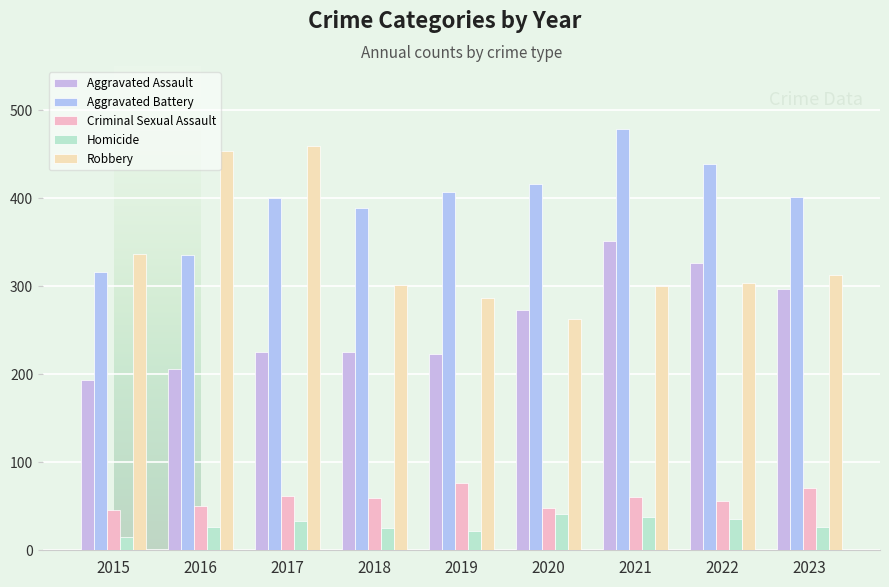

At which label does Robbery first exceed 304?

2015